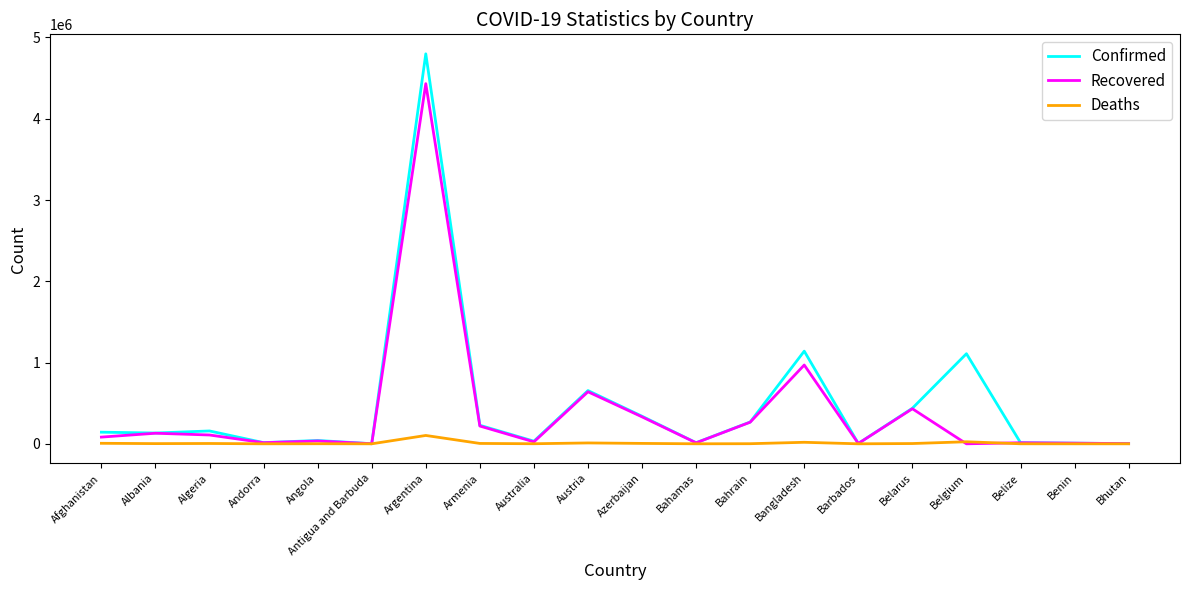

Which series has the widest spread of values?

Confirmed